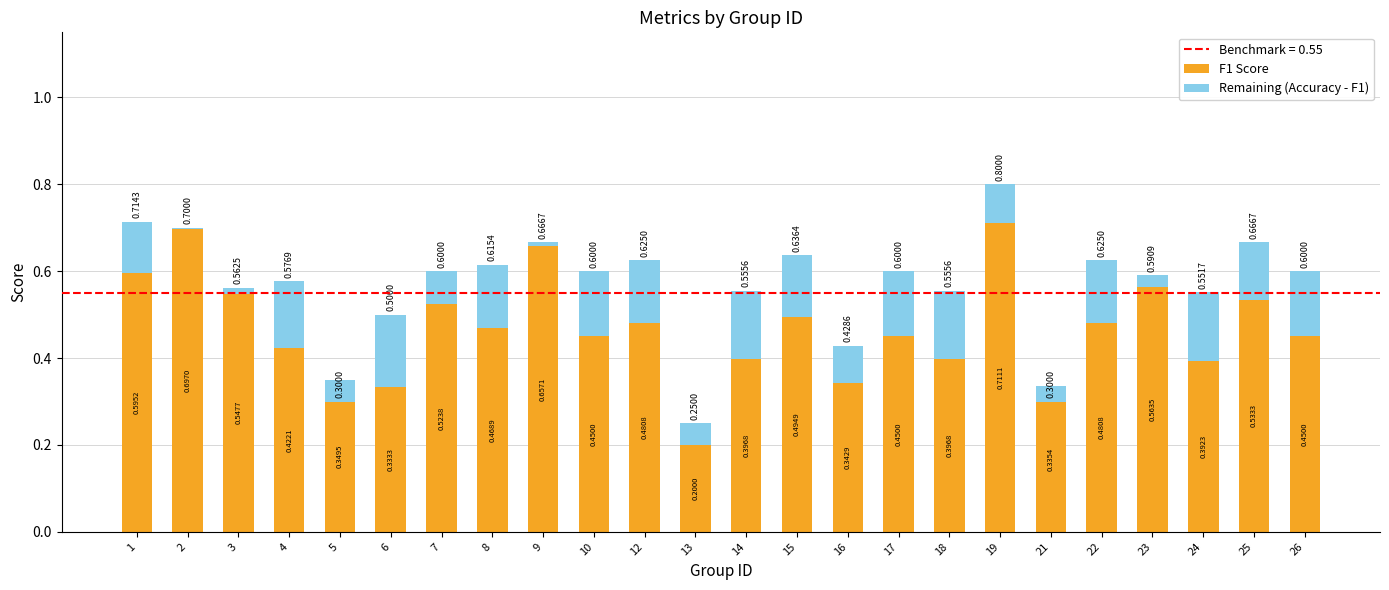

Count the number of categories in the chart.

24